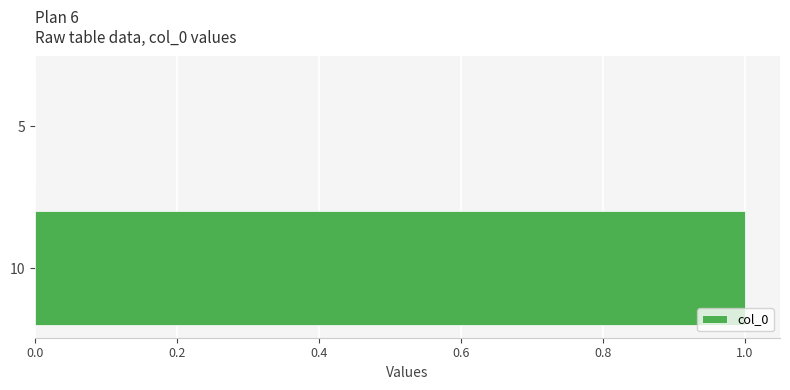

At which label is the value closest to 0?

5